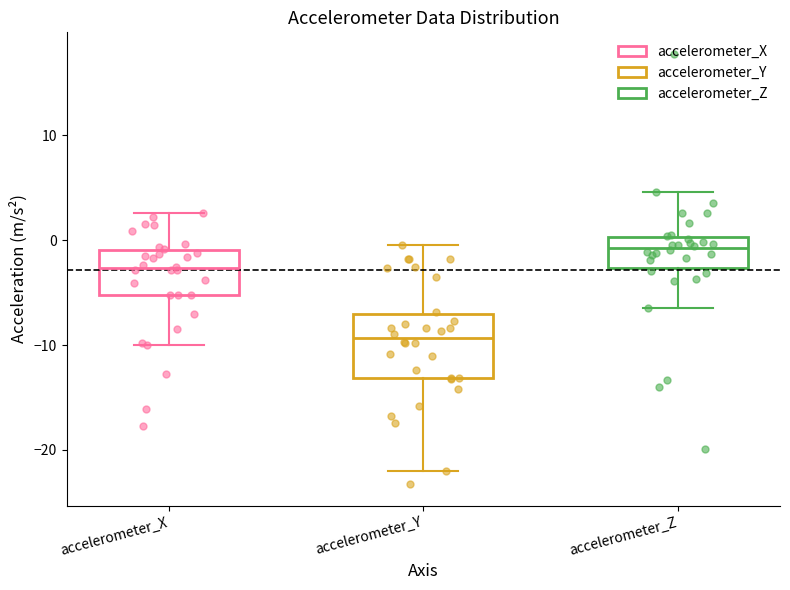

Which box has the highest median line?

accelerometer_Z